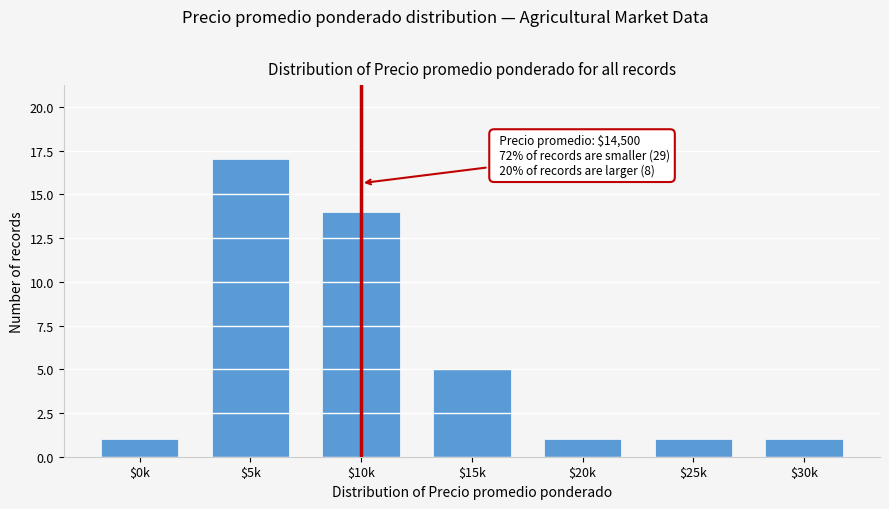

Reading left to right, extract all data points from this chart.

1	17	14	5	1	1	1